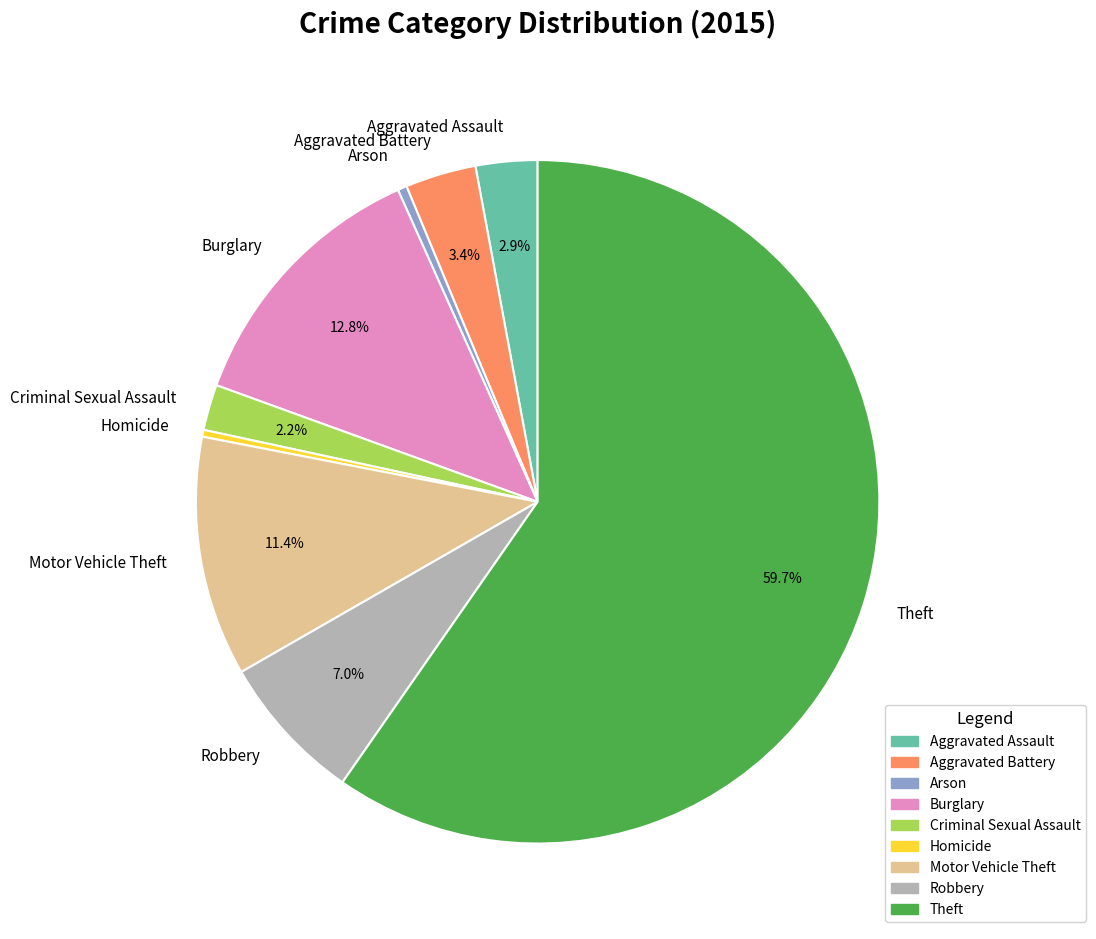

What is the total percentage of Aggravated Assault and Motor Vehicle Theft?

14.3%